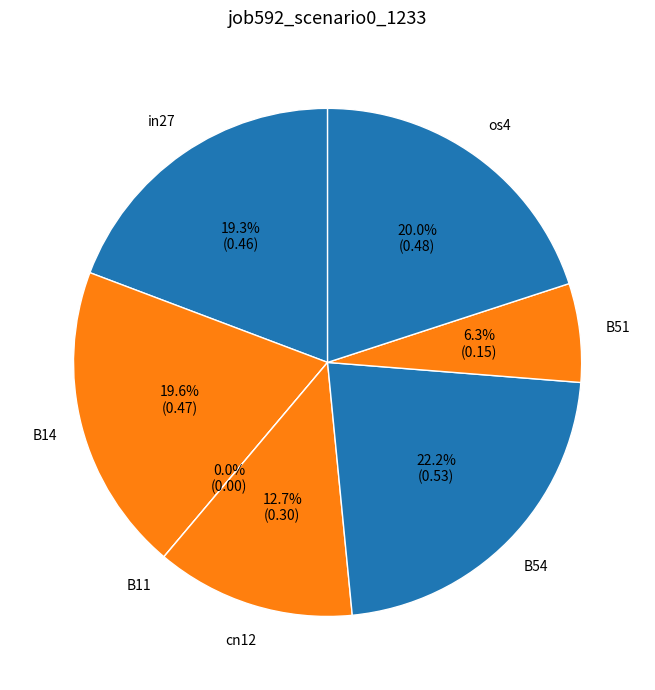

Is it true that in27 is 19% of the pie?

True